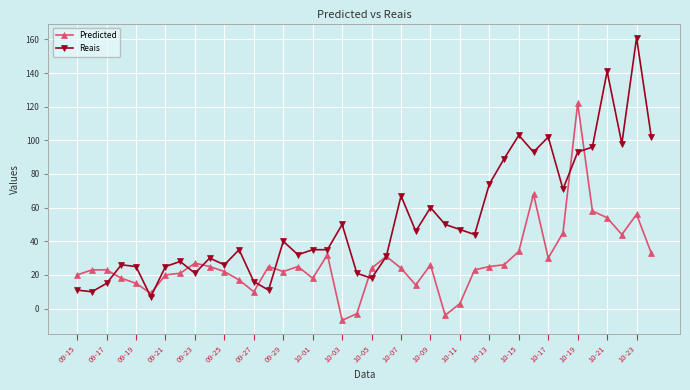

Which series has the largest total across all categories?

Reais